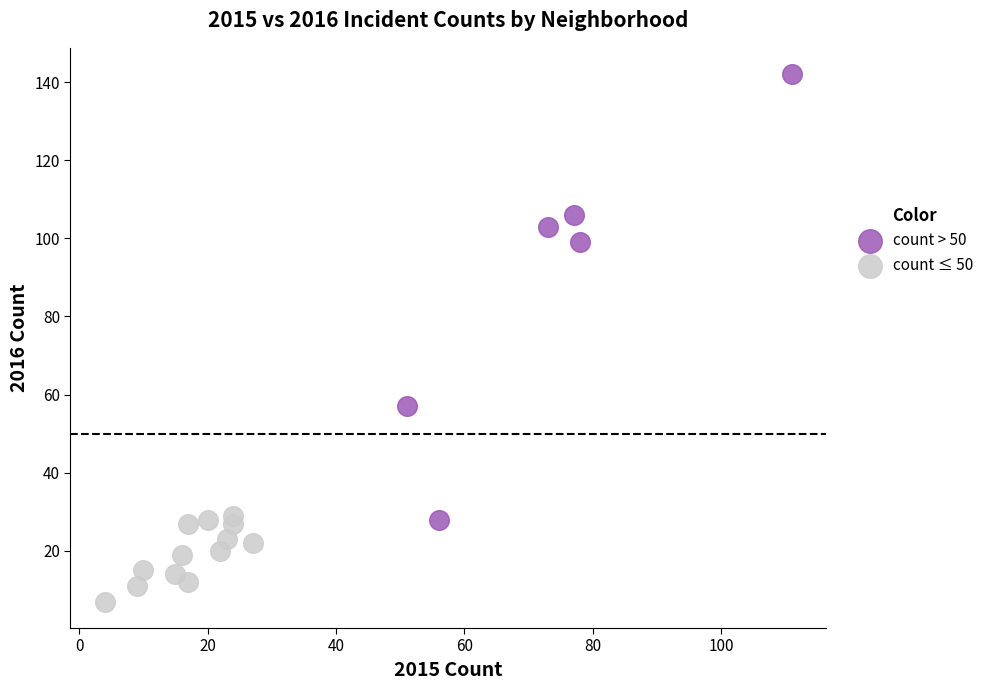

Which series has the widest spread of Y values?

count > 50